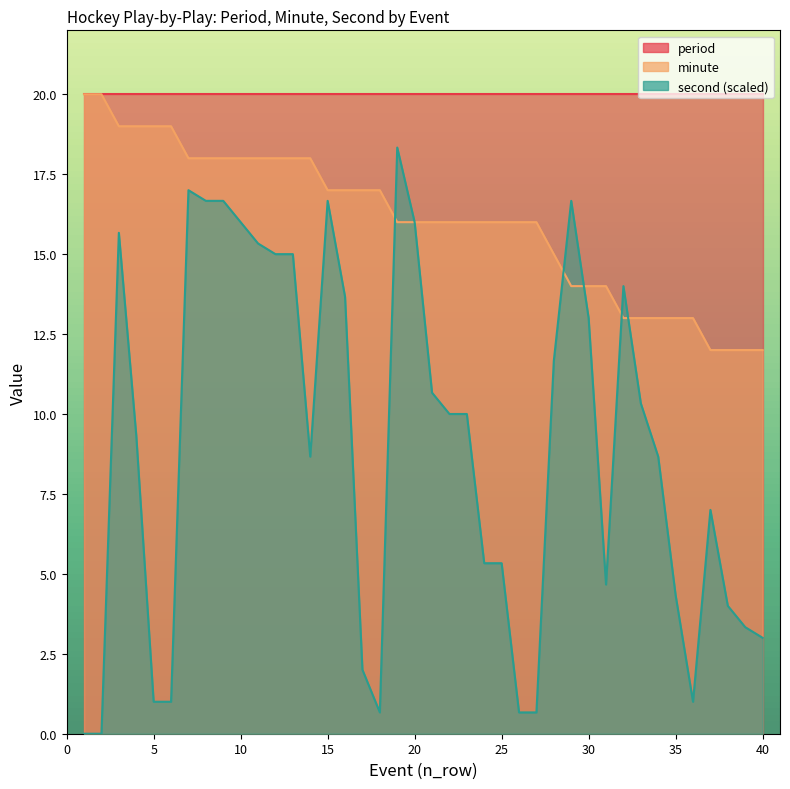

At which category does second reach its first local valley?

14